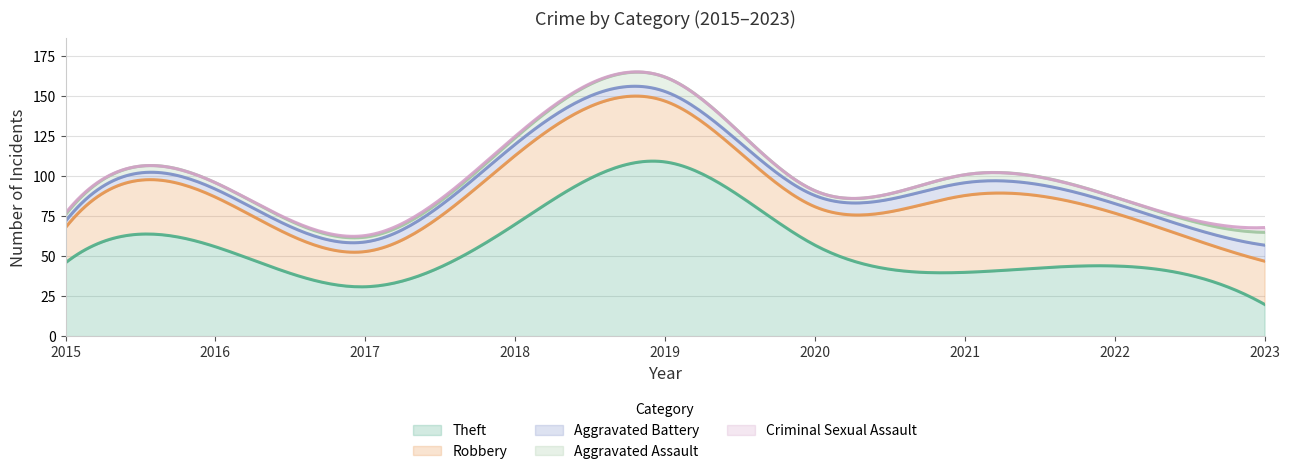

True or false: Robbery and Aggravated Battery intersect in this chart.

False